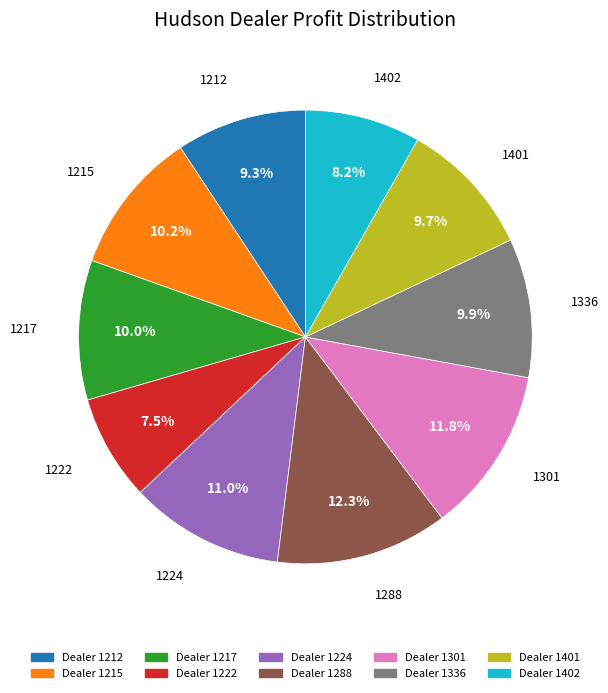

Is it true that 1224 is 11% of the pie?

True